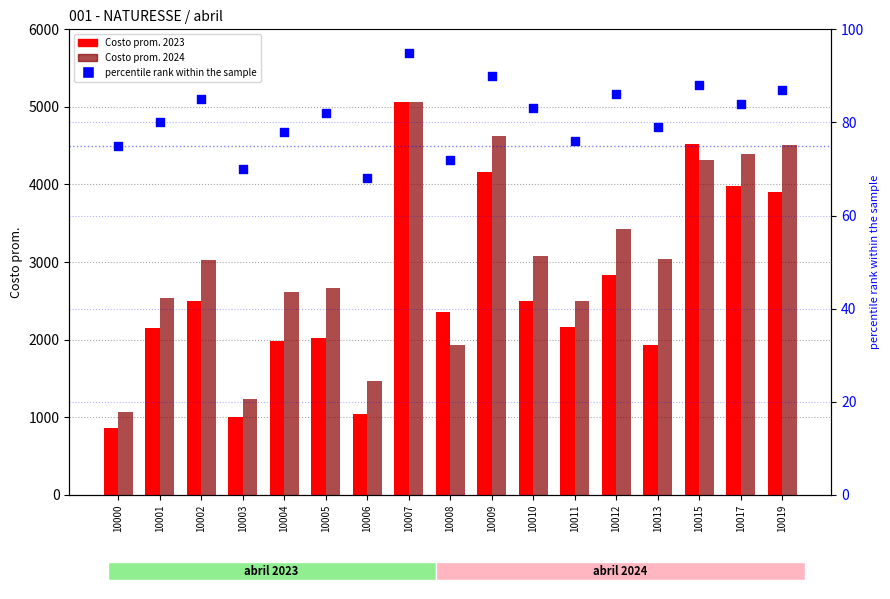

Which series reaches the minimum Y coordinate?

percentile rank within the sample